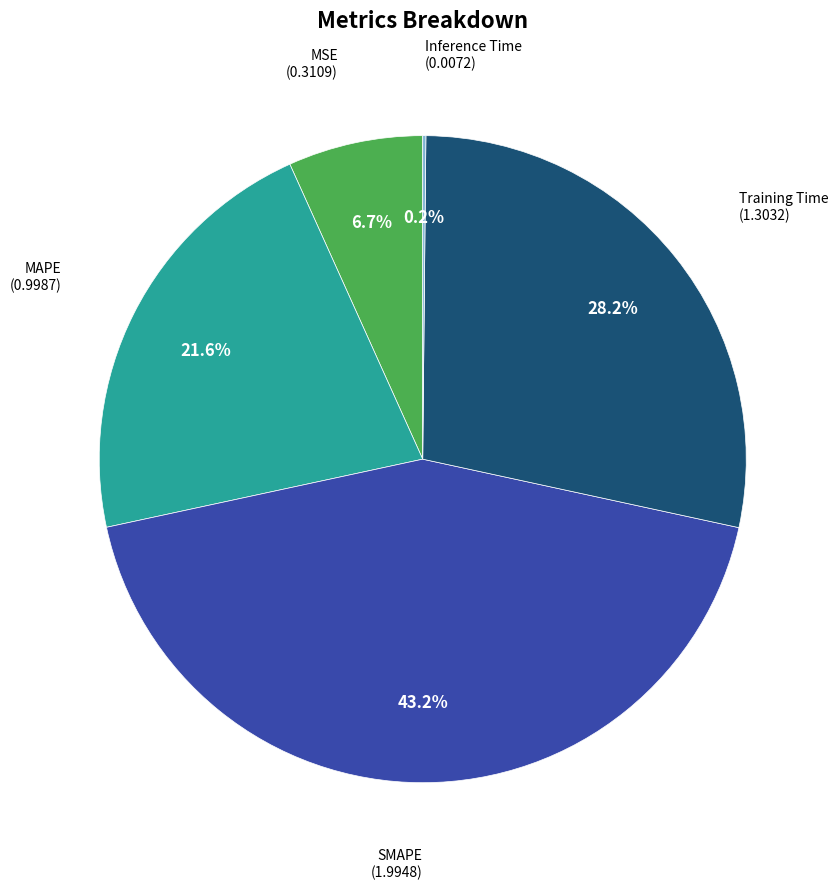

Is there a majority slice in this chart?

No